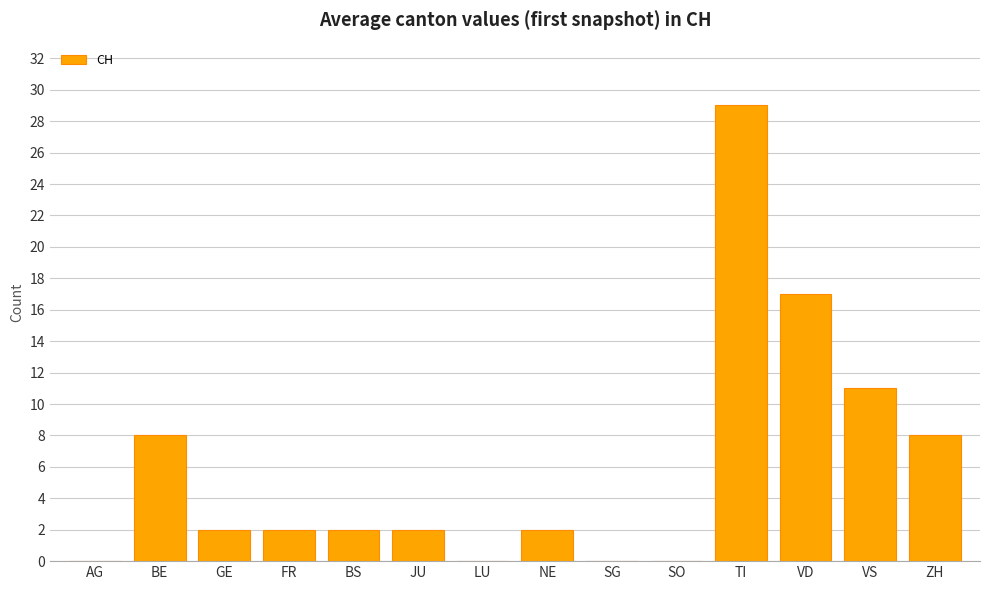

Is it true that the value at FR is 2?

True